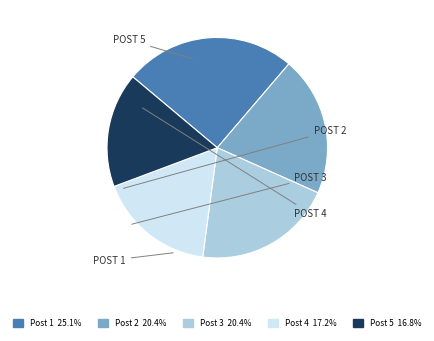

Is there a majority slice in this chart?

No